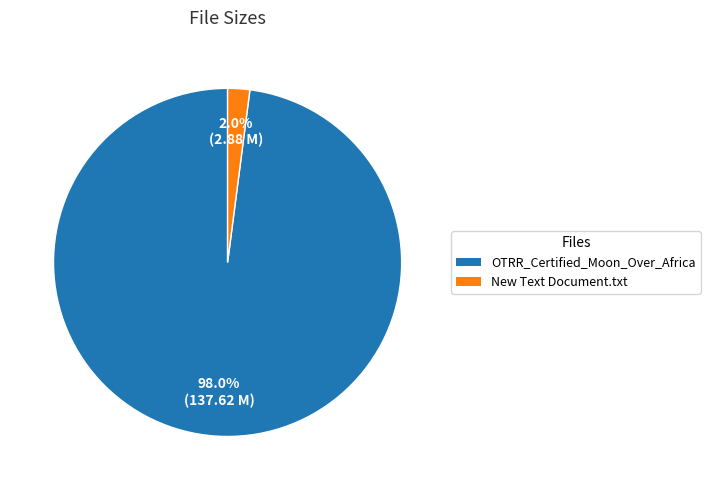

Is there any slice that represents more than half of the pie?

Yes